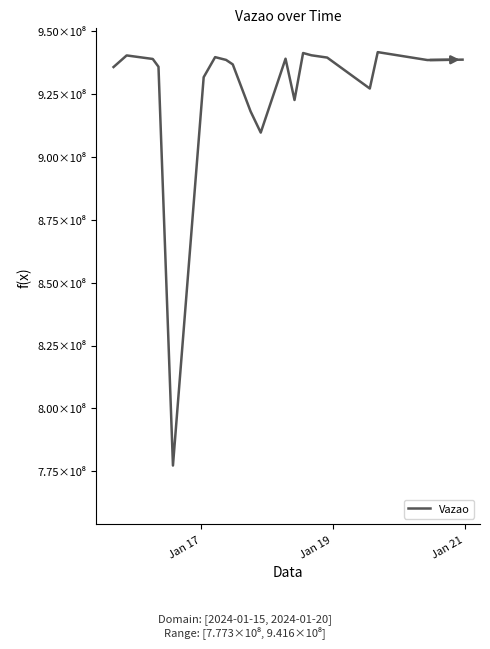

Reading left to right, transcribe all the data shown in this chart.

935699834	940310904	938906170	935806377	777317706	931658238	939632242	938529403	936745322	918080257	909640908	938999714	922598794	941271095	940361875	939461239	927155857	941626332	938476786	938637264